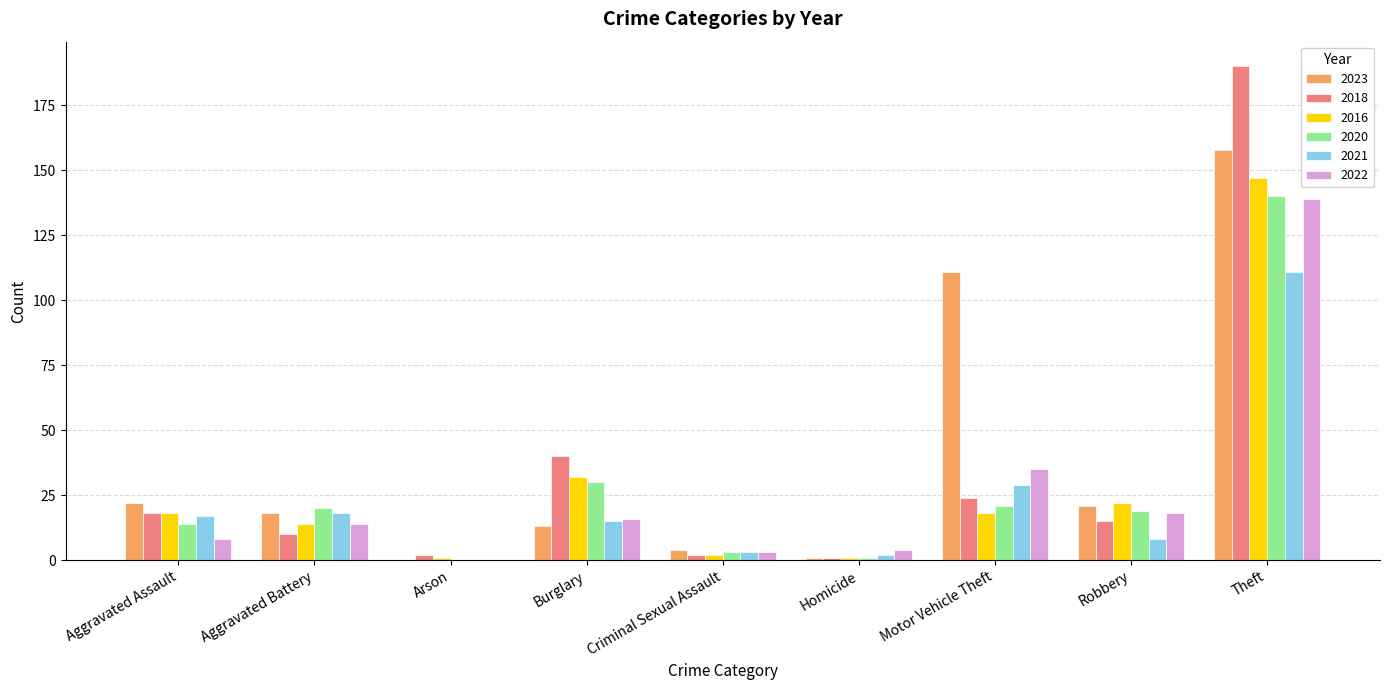

Is the value of 2018 at Theft greater than the value of 2020 at Homicide?

Yes